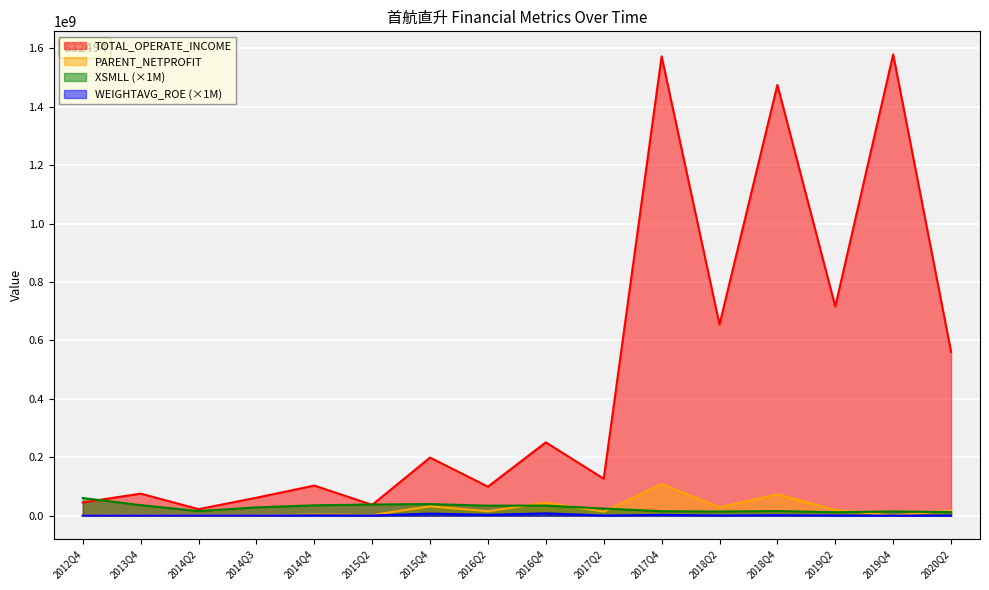

Where does the TOTAL_OPERATE_INCOME series first go above 198924111?

2015Q4